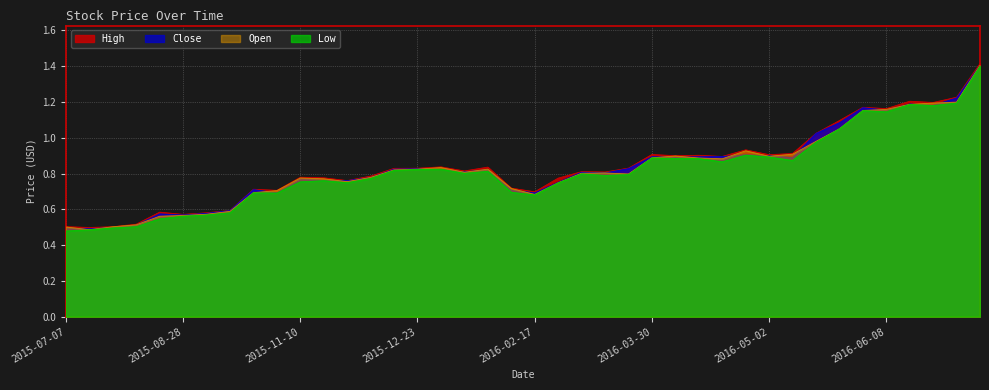

What is the smallest value displayed?

0.5